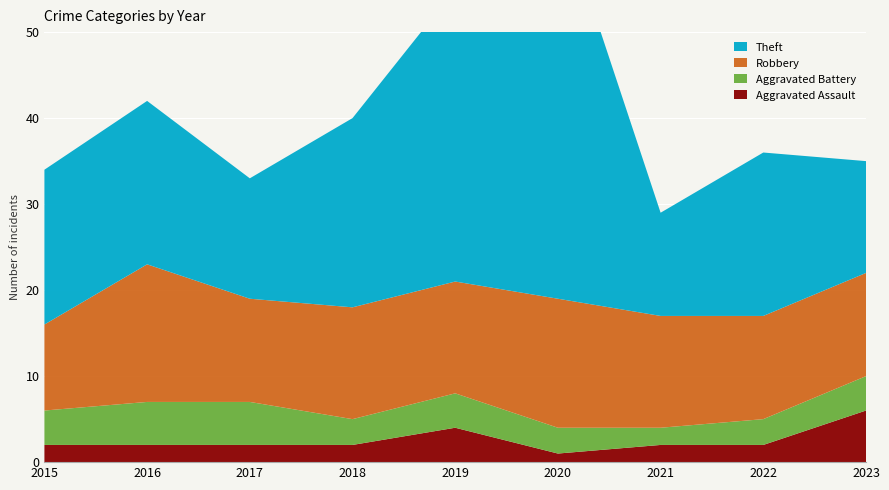

Reading left to right, list all the values displayed in this chart.

Aggravated Assault: 2	2	2	2	4	1	2	2	6
Aggravated Battery: 4	5	5	3	4	3	2	3	4
Robbery: 10	16	12	13	13	15	13	12	12
Theft: 18	19	14	22	34	46	12	19	13